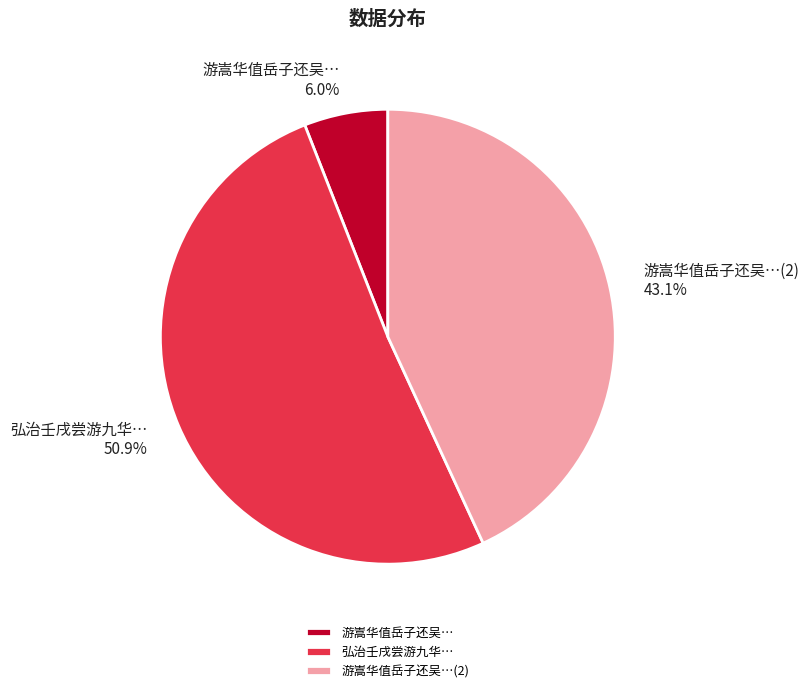

What portion of the pie excludes 弘治壬戌尝游九华…?

49.1%